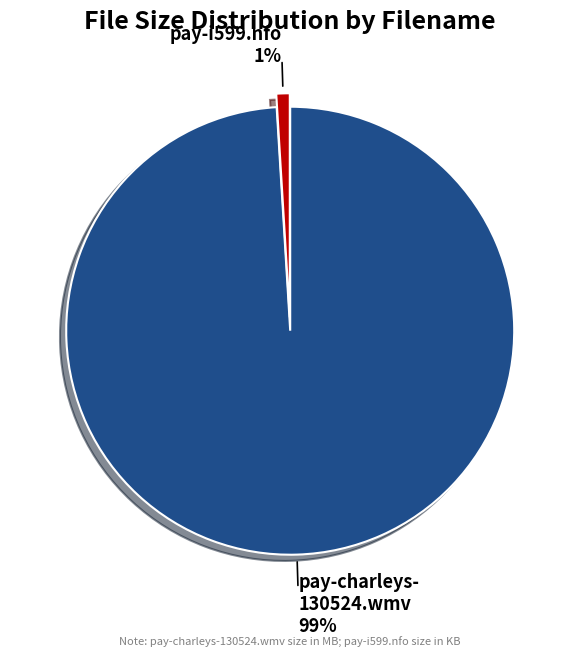

Which slice is the largest?

pay-charleys- 130524.wmv